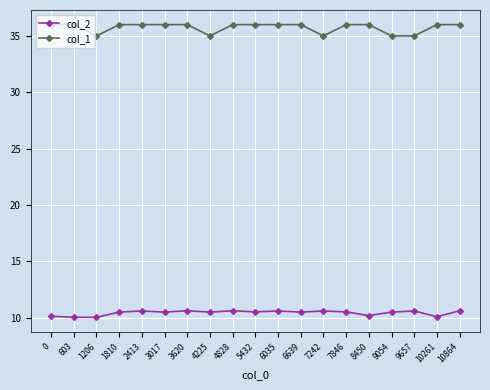

List the series in order of their peak value, highest first.

col_1, col_2